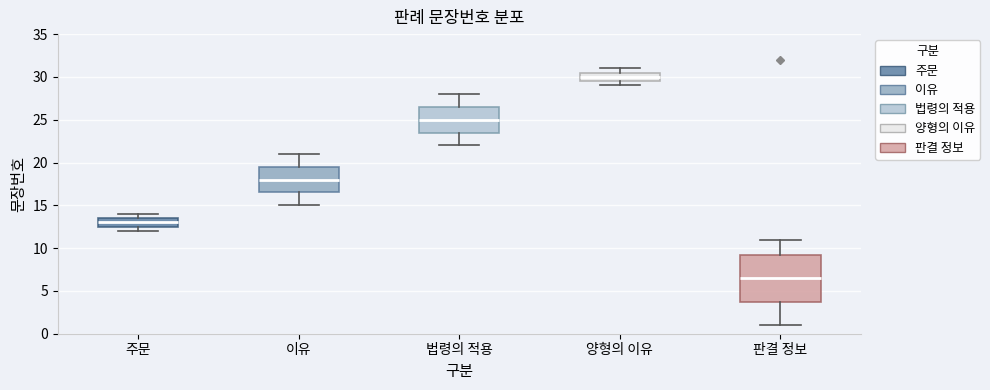

Which box's median line is the highest?

양형의 이유